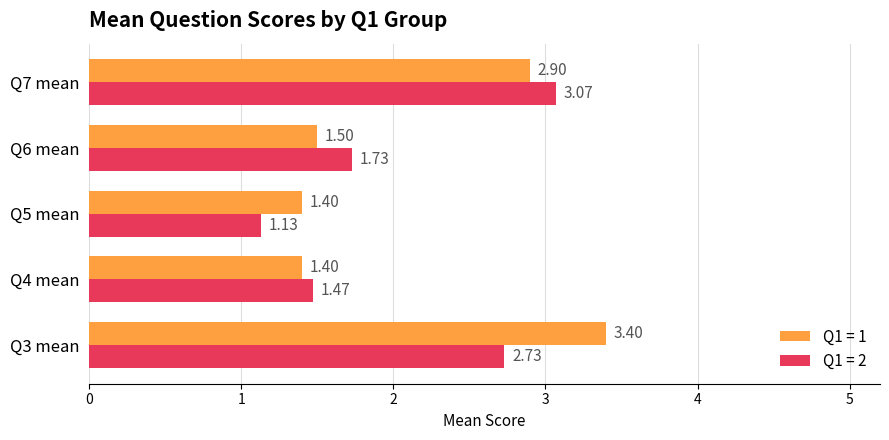

List the series in order of their peak value, lowest first.

Q1 = 2, Q1 = 1